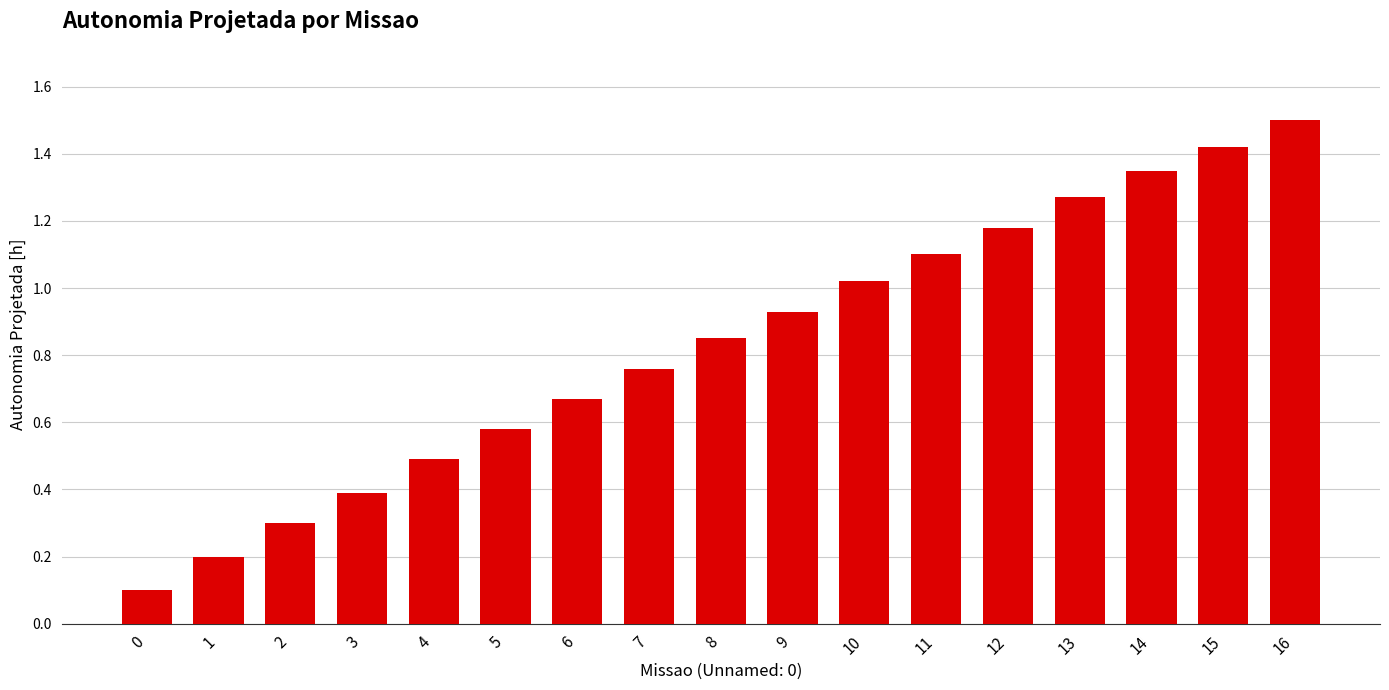

Are the bars horizontal?

No